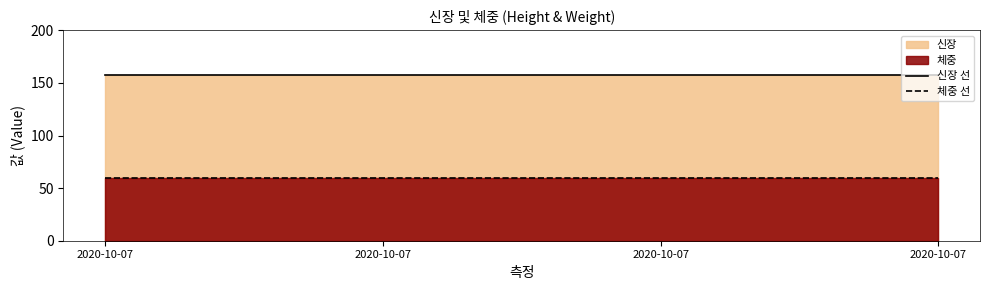

True or false: 신장 선 has a value of 251.2 at 2020-10-07.

False